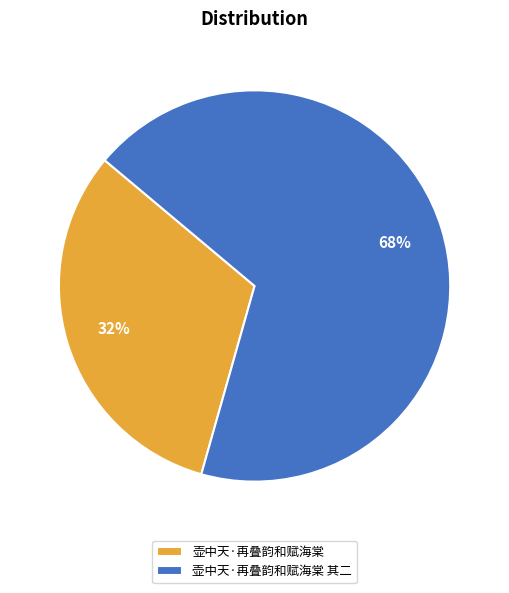

To the nearest percent, what percentage of the pie is 壶中天·再叠韵和赋海棠 其二?

68%